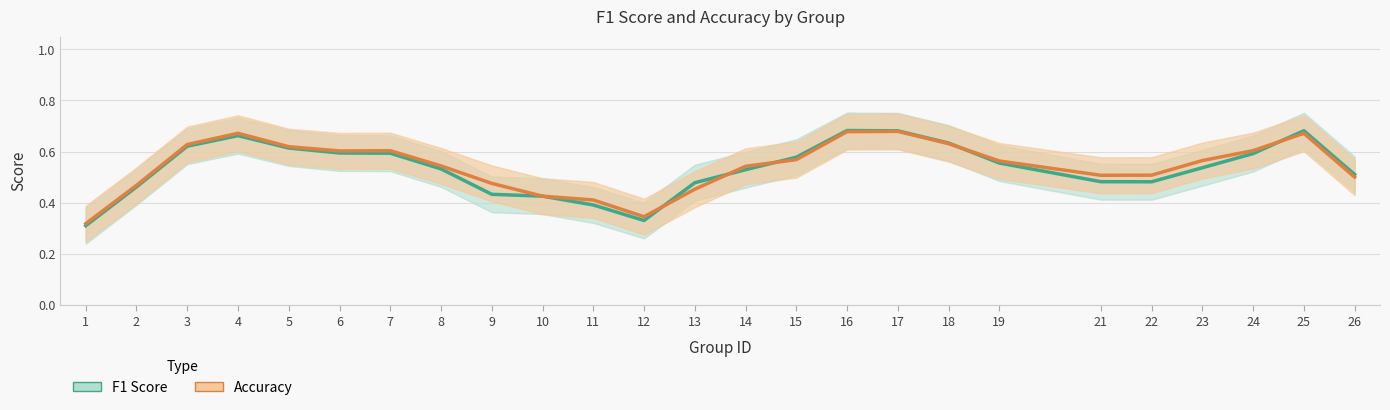

What are all the series names shown in the legend?

F1 Score, Accuracy